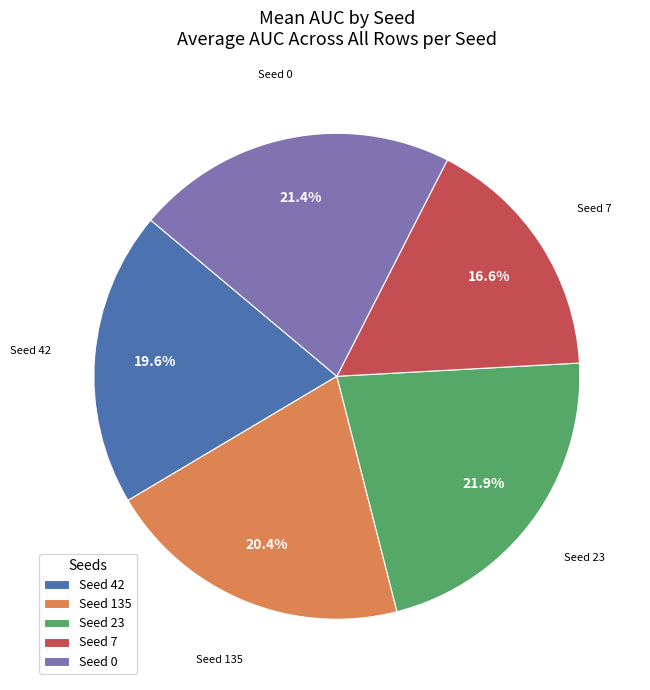

Between Seed 42 and Seed 0, which is larger?

Seed 0